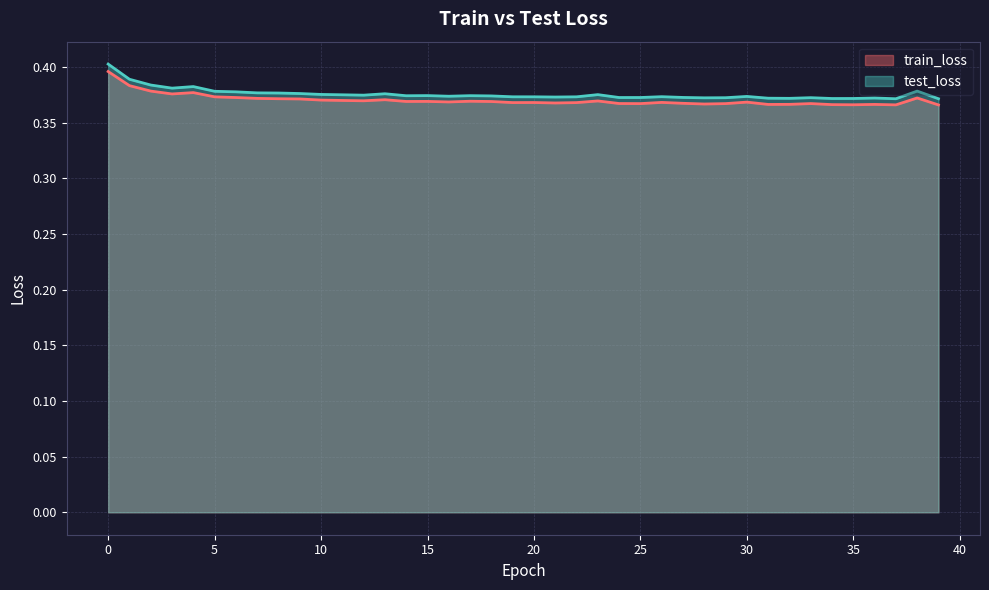

Count the number of data series in this chart.

2